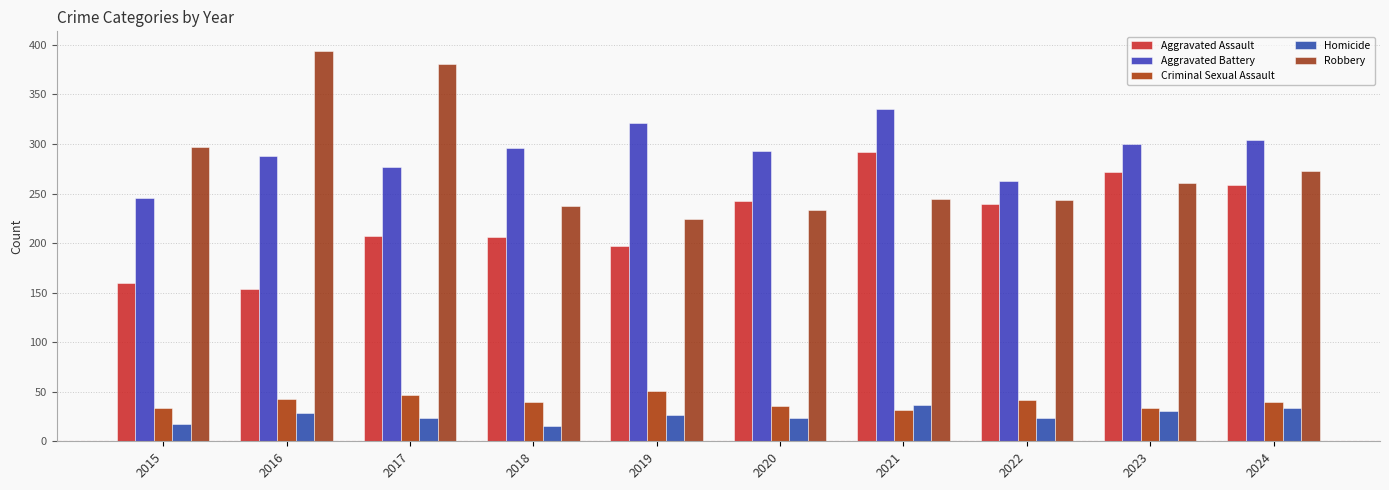

The value of Aggravated Battery at 2017 is 277. True or false?

True